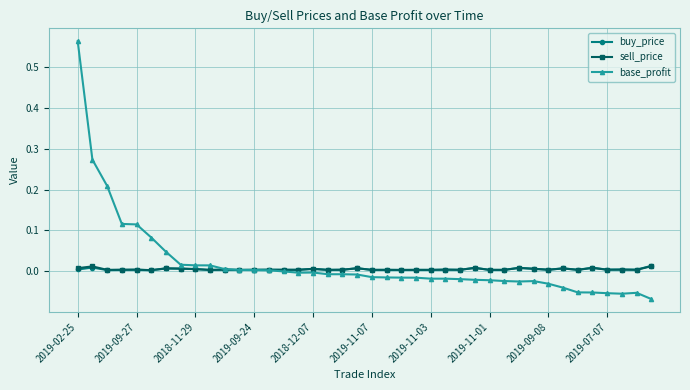

Which series has the widest spread of values?

base_profit